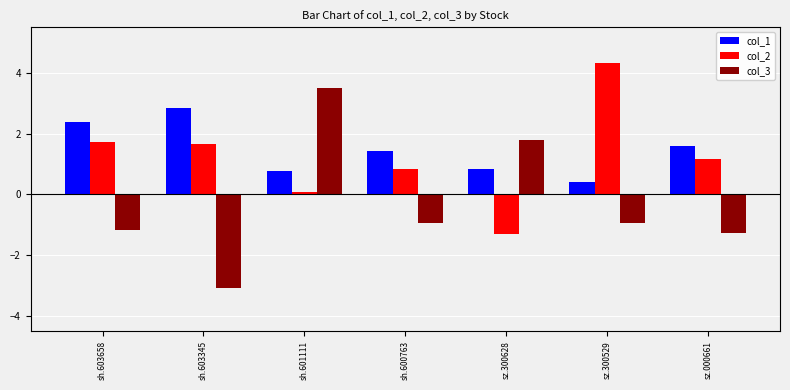

What are all the series names shown in the legend?

col_1, col_2, col_3